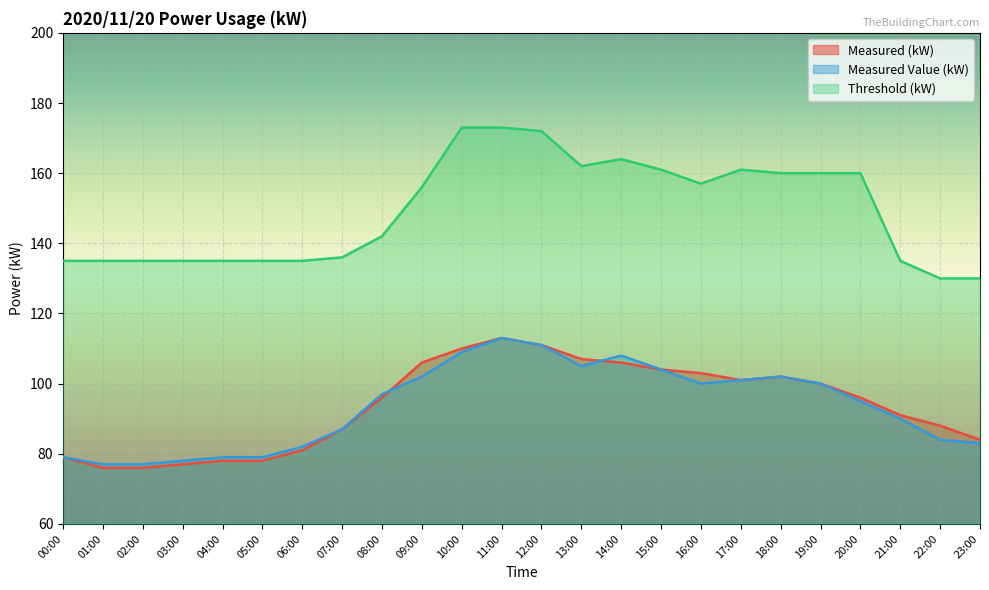

What is the minimum value for Measured Value (kW)?

77